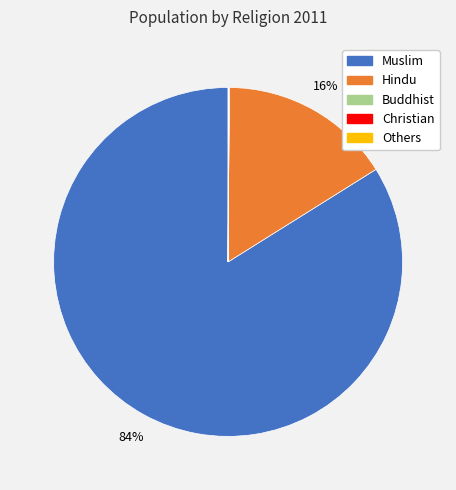

Which category has the biggest portion of the pie?

Muslim